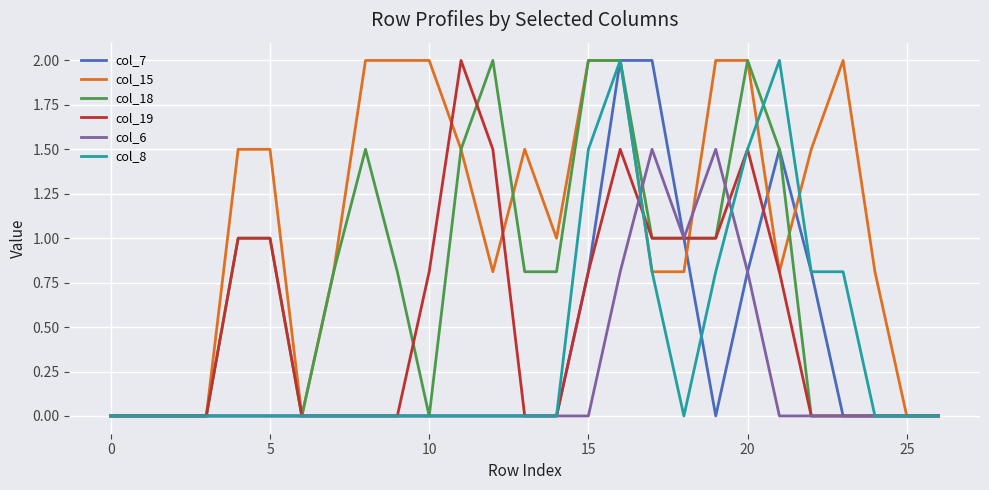

Which series has the largest total across all categories?

col_15